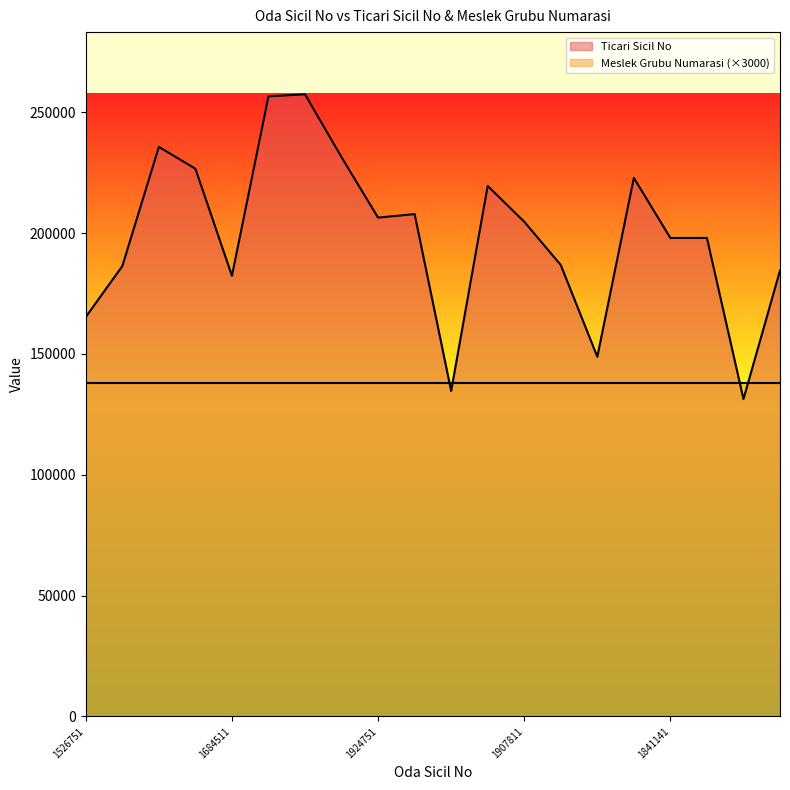

Which series has the largest range (max minus min)?

Ticari Sicil No